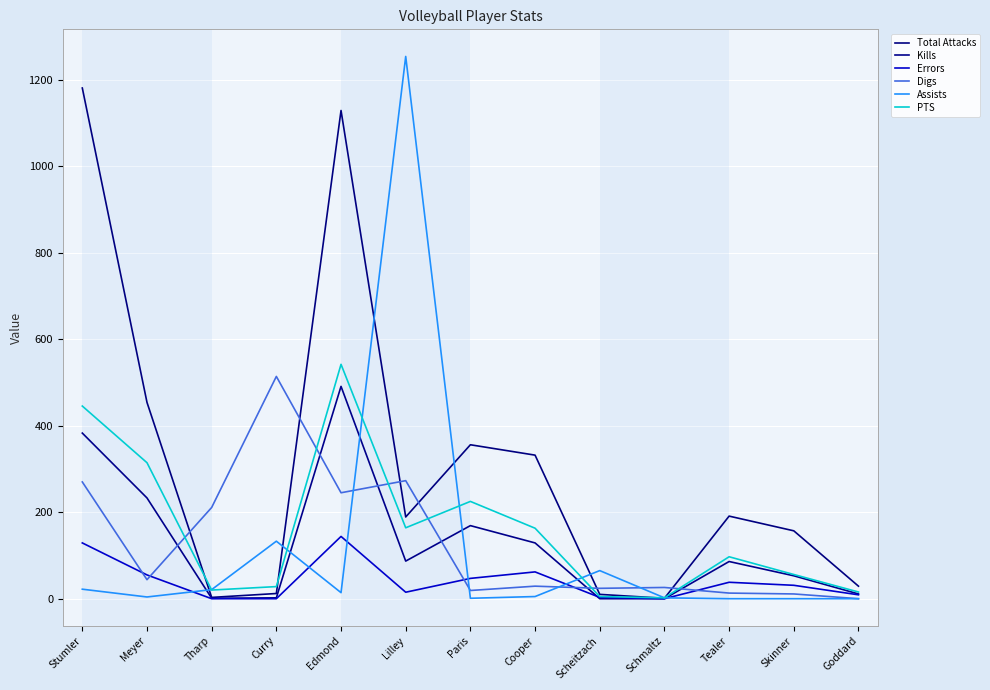

Which series has the largest total across all categories?

Total Attacks